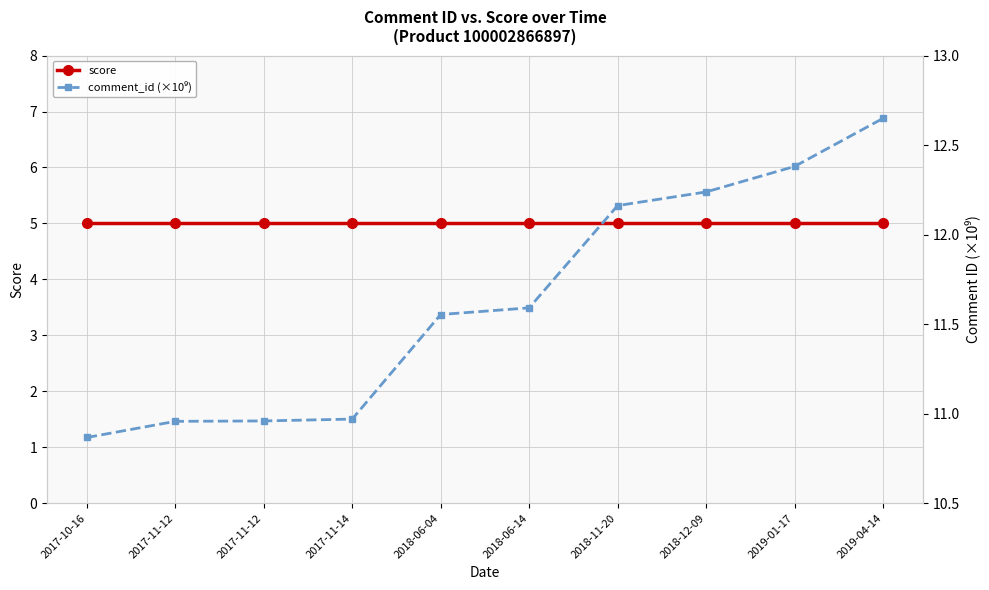

At which label is comment_id (×10⁹) closest to 11?

2017-11-14